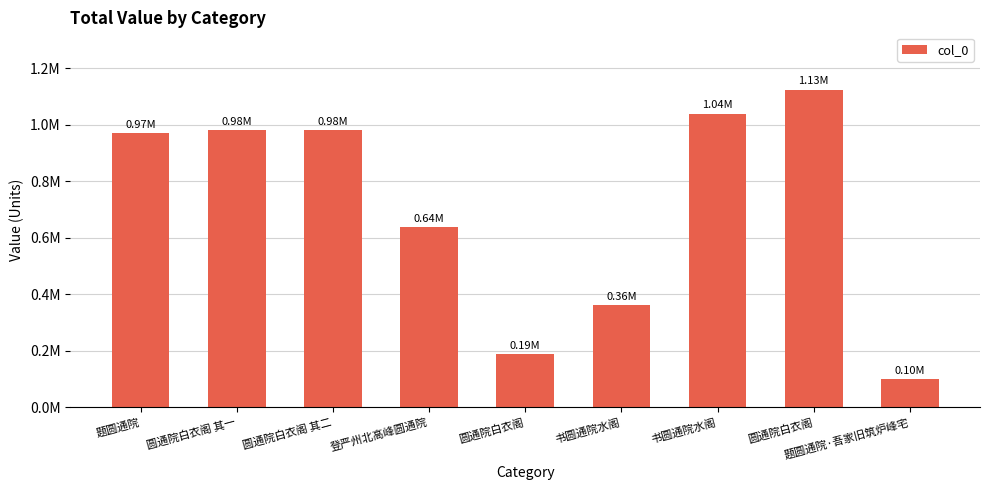

Are the bars horizontal?

No